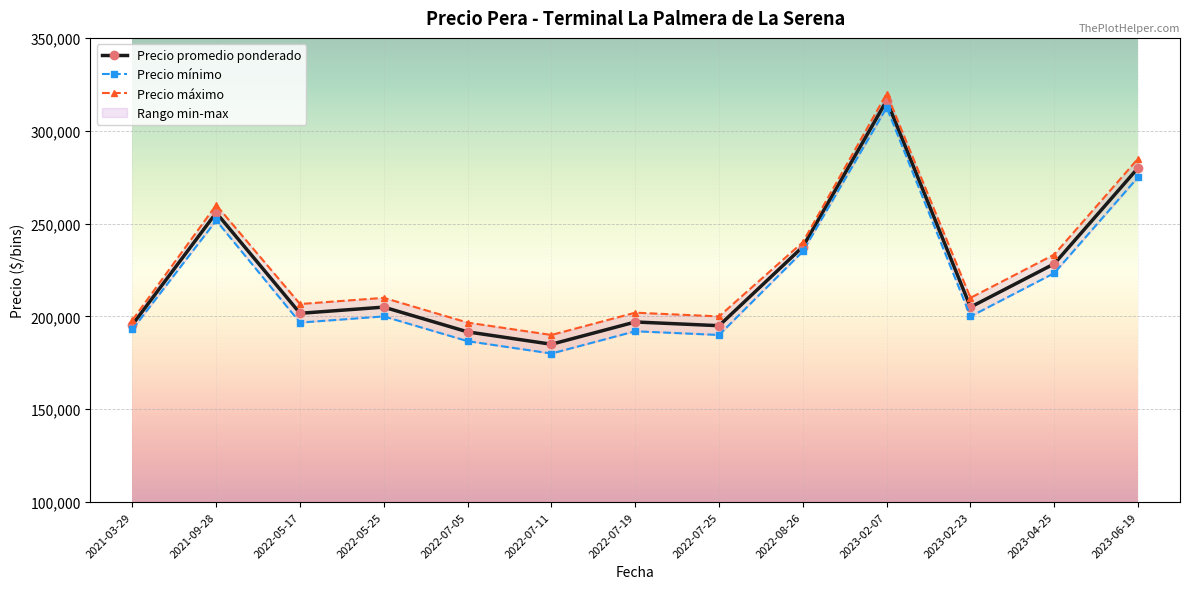

Reading left to right, extract all data points from this chart.

Precio promedio ponderado: 195500.0	255833.3	201666.7	205000.0	191666.7	185000.0	197000.0	195000.0	237500.0	316250.0	205000.0	228333.3	280000.0
Precio mínimo: 193000.0	251666.7	196666.7	200000.0	186666.7	180000.0	192000.0	190000.0	235000.0	312500.0	200000.0	223333.3	275000.0
Precio máximo: 198000.0	260000.0	206666.7	210000.0	196666.7	190000.0	202000.0	200000.0	240000.0	320000.0	210000.0	233333.3	285000.0